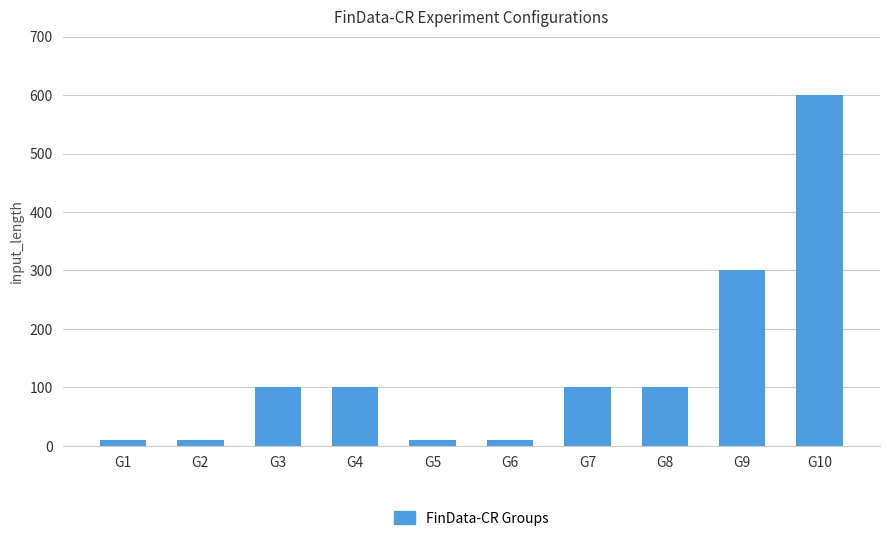

What is the value of the 9th bar from the left?

300